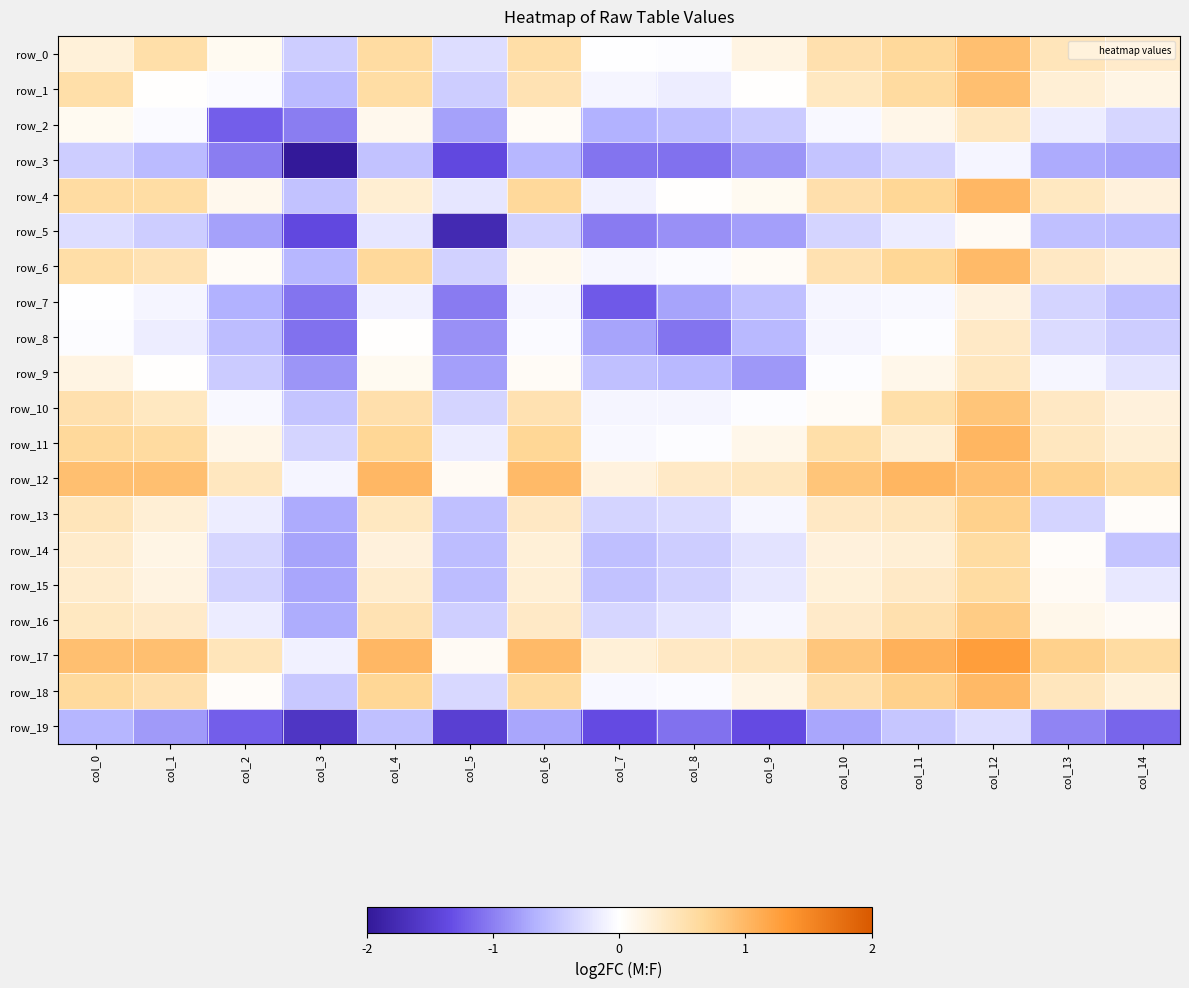

True or false: row_2 has a value of -1.4 at col_3.

False